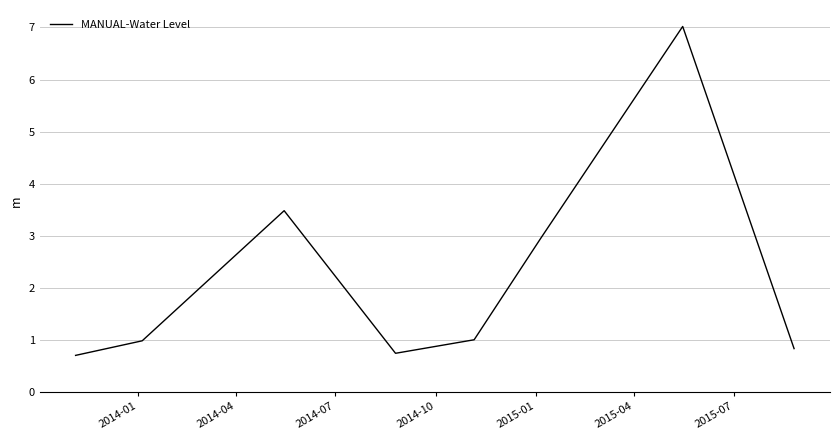

What is the minimum value shown in the chart?

0.7